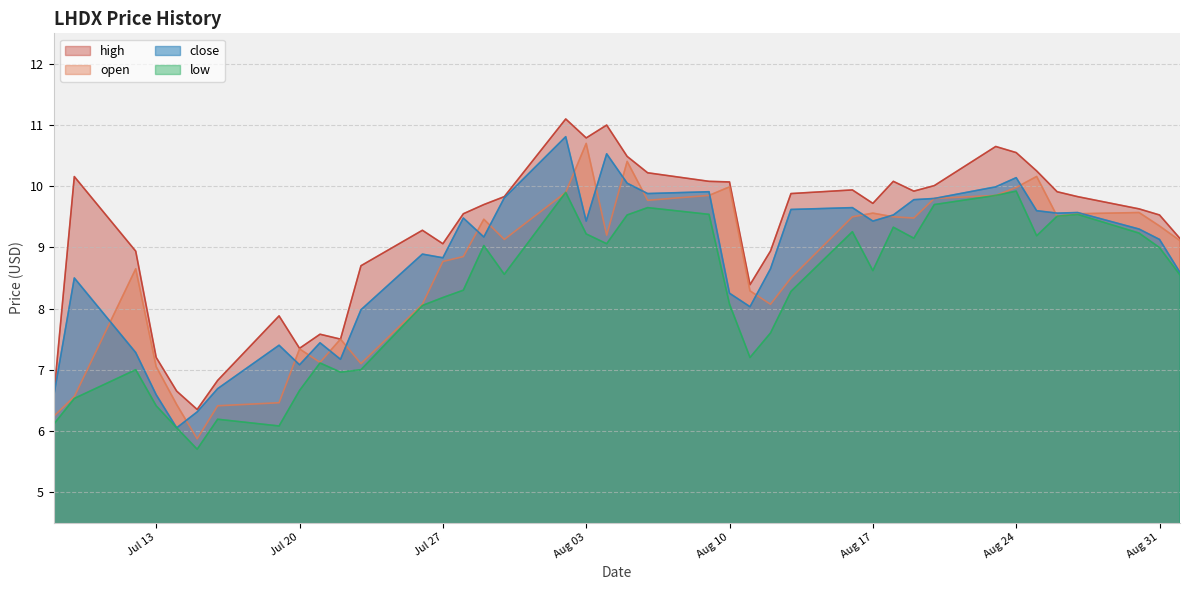

What is the maximum value shown in the chart?

11.1